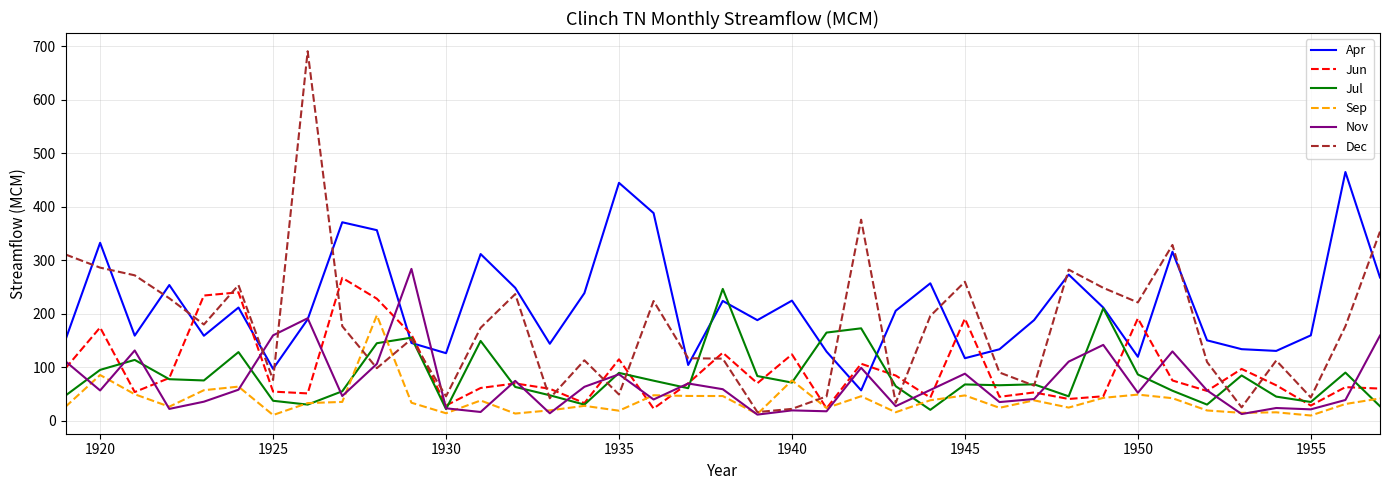

Which series has the largest range (max minus min)?

Dec